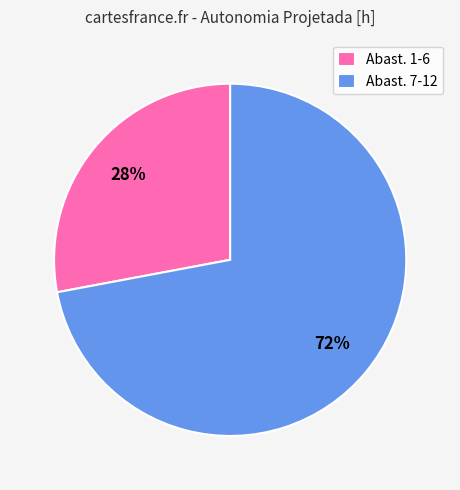

To the nearest percent, what is the difference between the largest and smallest slice percentages?

44%